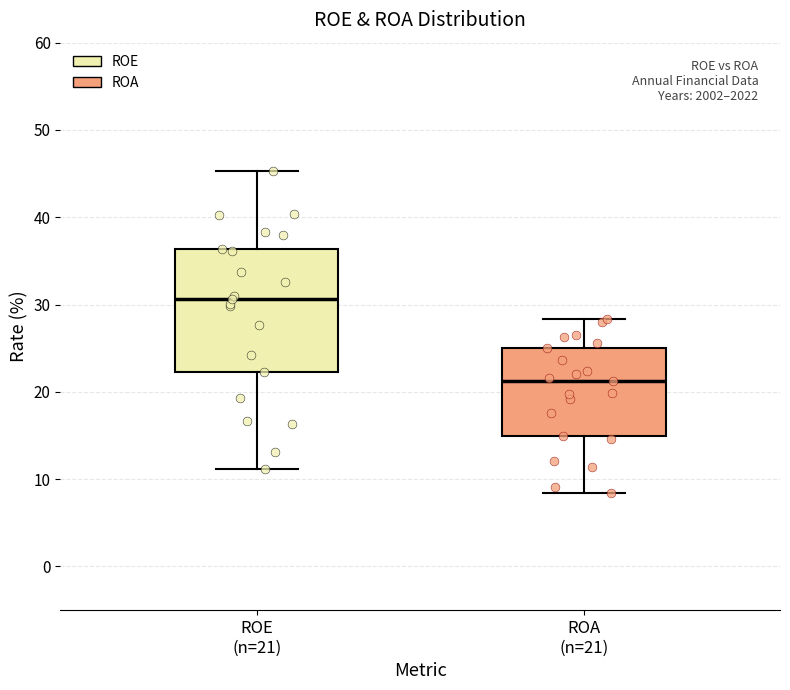

Reading left to right, transcribe this box plot: for each box, give where its median line is, the range the box spans, and where its two whiskers end, as read against the y-axis. The values are not printed on the chart, so give them approximately, as read against the axis.

ROE (n=21): median 31, box 22 to 36, whiskers 11 to 45
ROA (n=21): median 21, box 15 to 25, whiskers 8 to 28